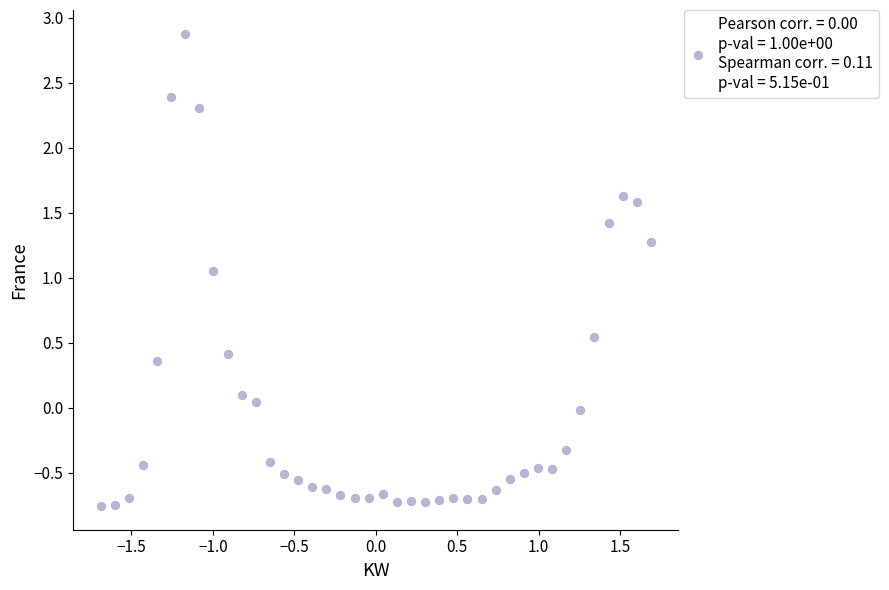

What is the range of X values (max minus min)?

3.4